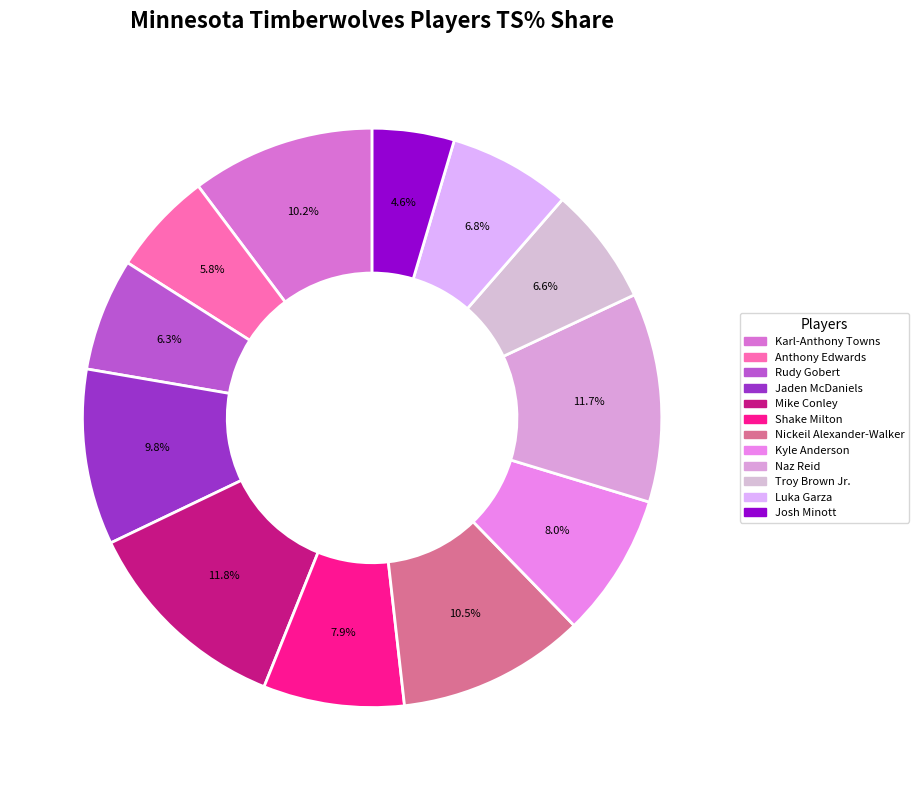

The Troy Brown Jr. slice represents 7% of the pie. True or false?

True